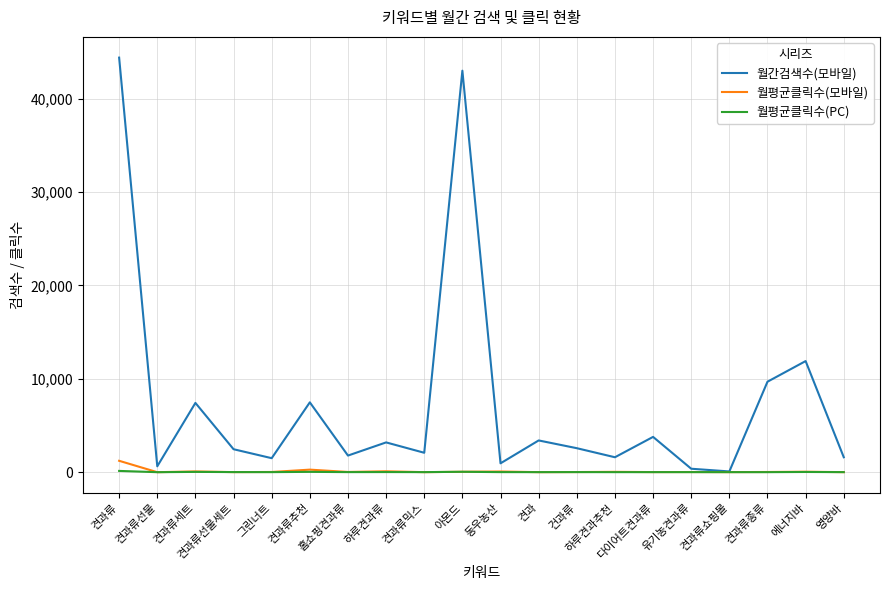

What is the maximum value shown in the chart?

44400.0